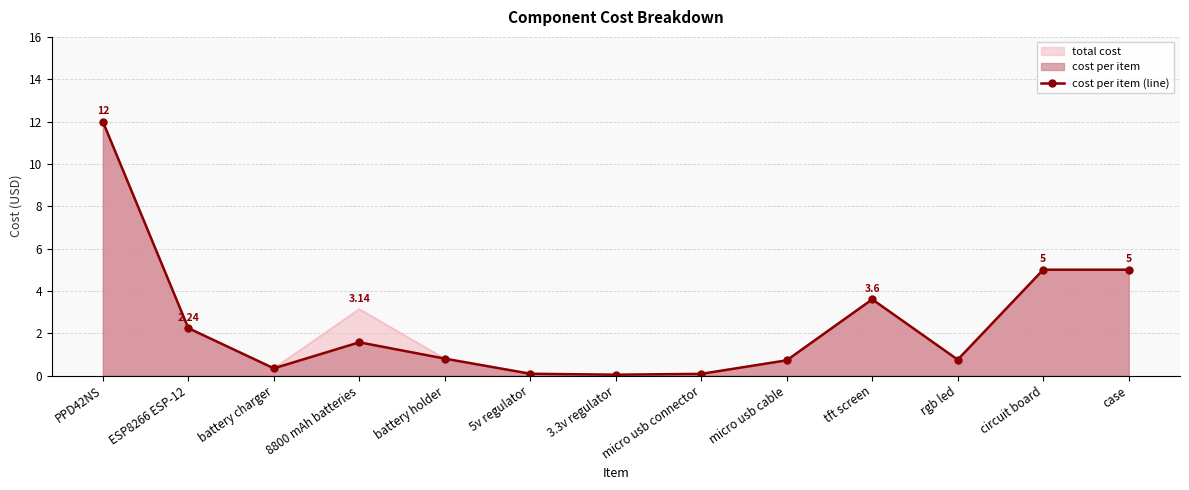

What is the change in value from PPD42NS to micro usb cable?

-11.3